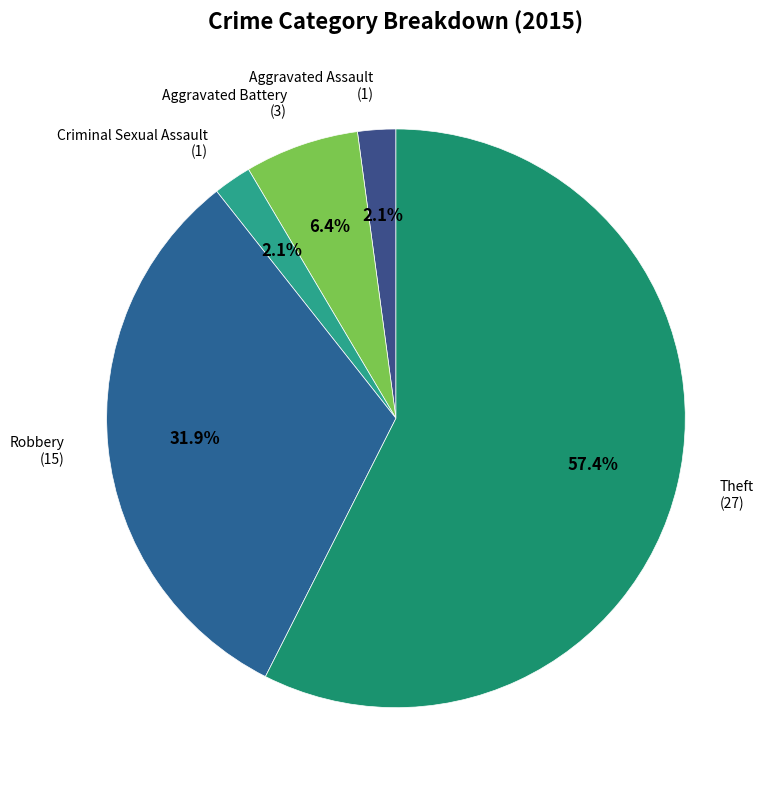

To the nearest percent, what is the difference between the largest and smallest slice percentages?

55%